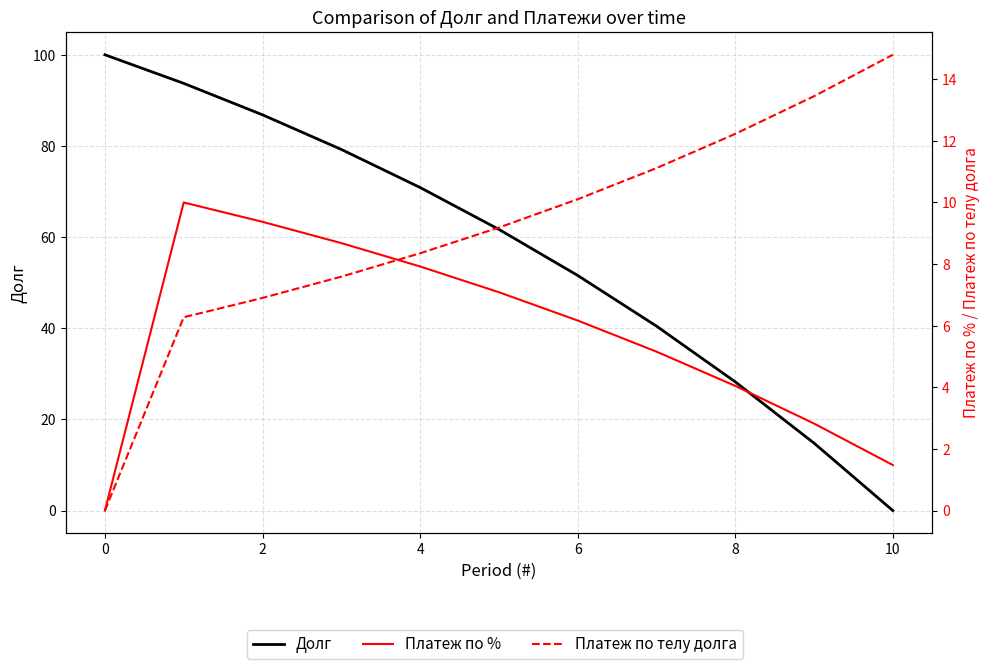

True or false: Платеж по телу долга has more than 0 points higher than both neighbors.

False